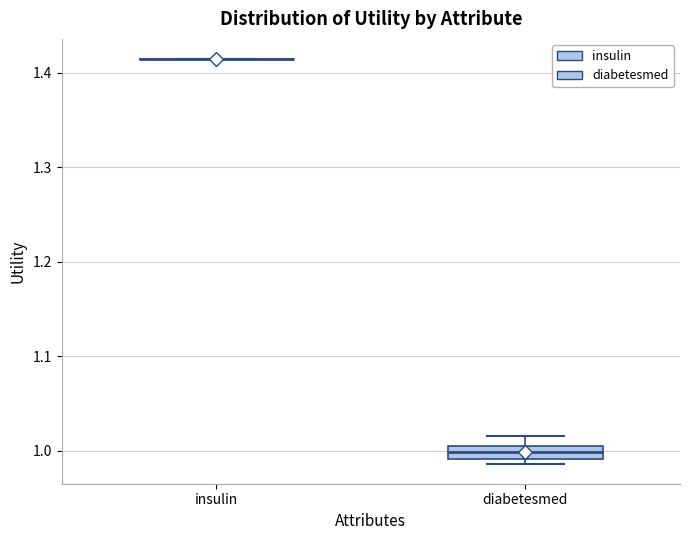

Comparing the boxes themselves (not the whiskers), which one is the tallest?

diabetesmed